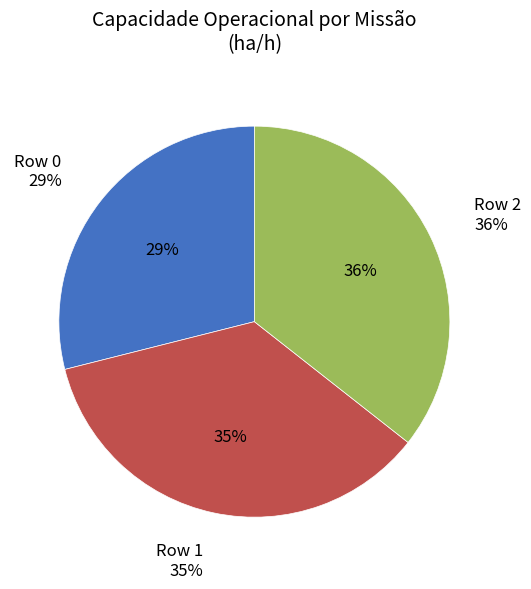

To the nearest percent, what portion does Row 1 represent?

35%